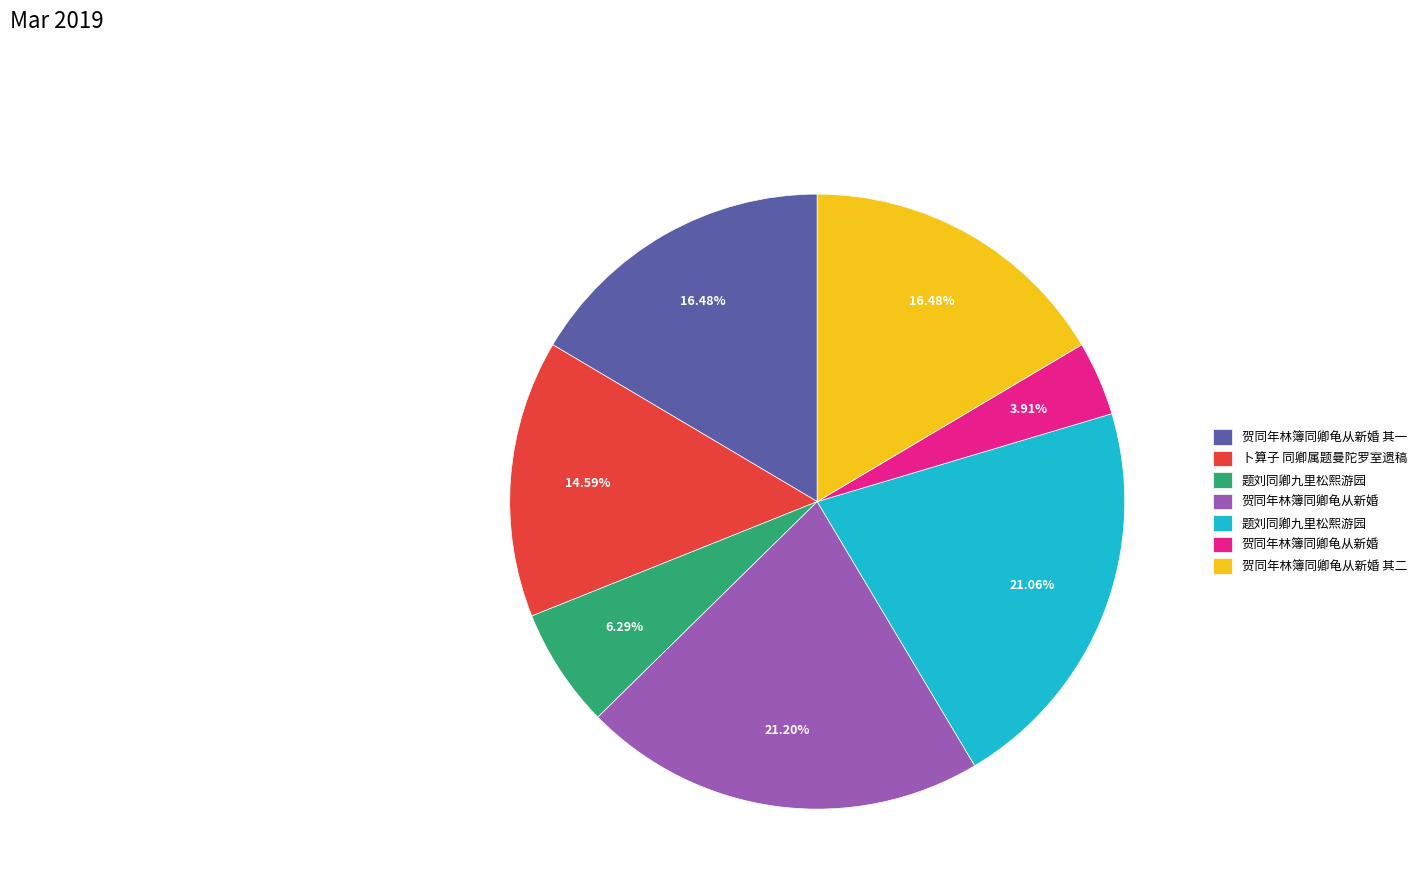

Count the number of slices in the pie.

7